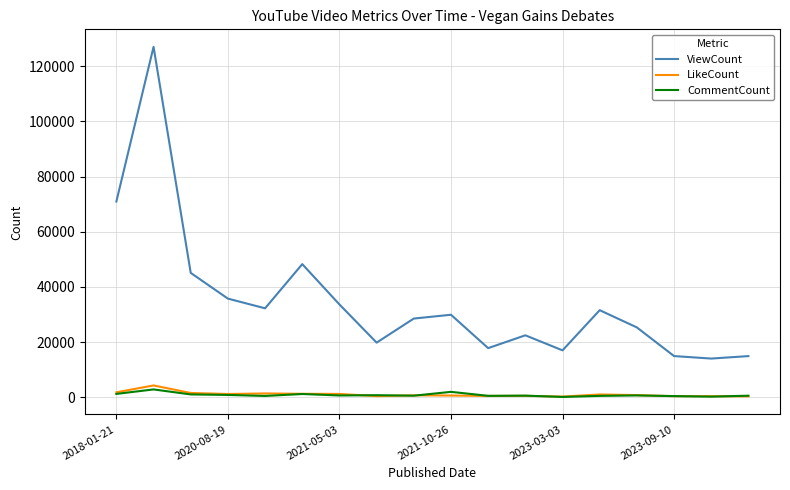

Which series has the widest spread of values?

ViewCount